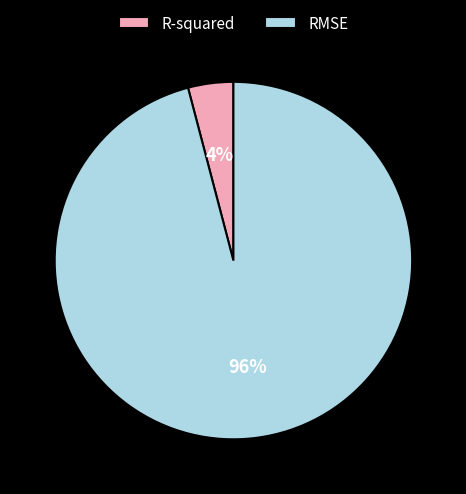

Do RMSE and R-squared together represent more than half of the pie?

Yes